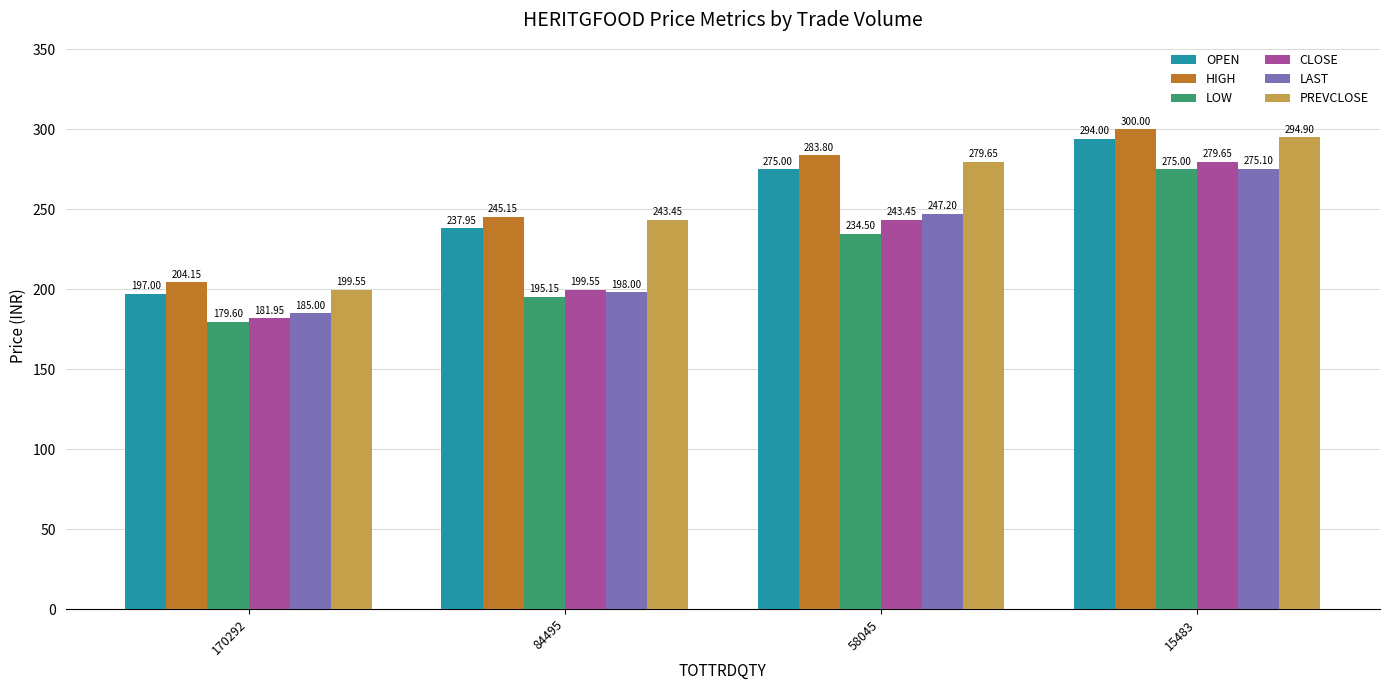

At how many categories does at least one series exceed 243?

3